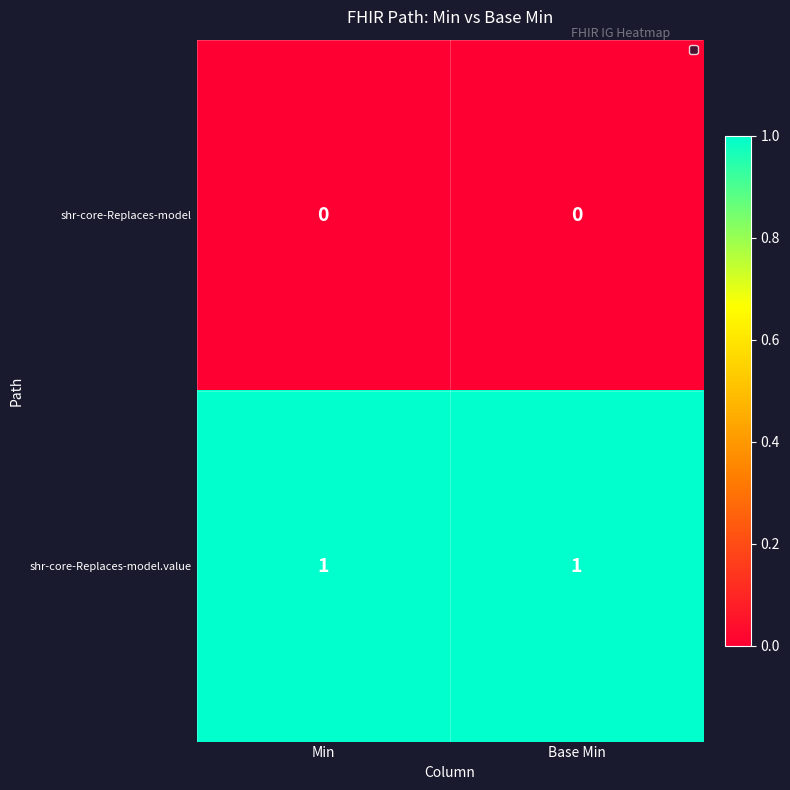

Which series has the largest total across all categories?

shr-core-Replaces-model.value